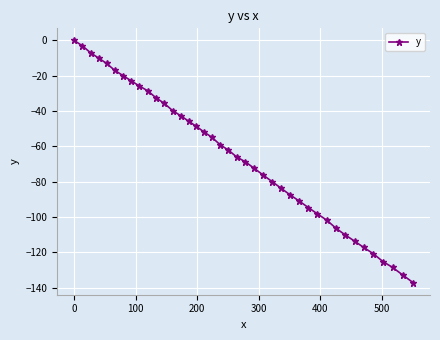

What is the sum of all values?

-2631.2